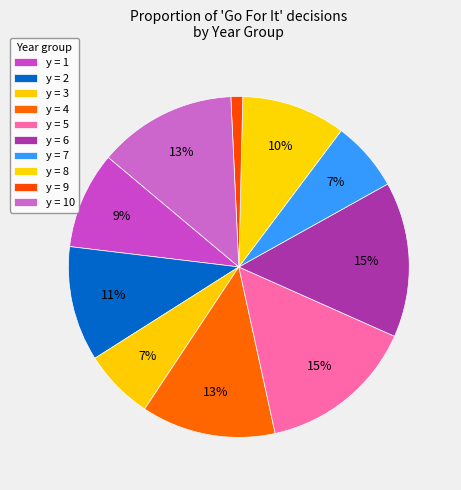

Count the number of slices in the pie.

10